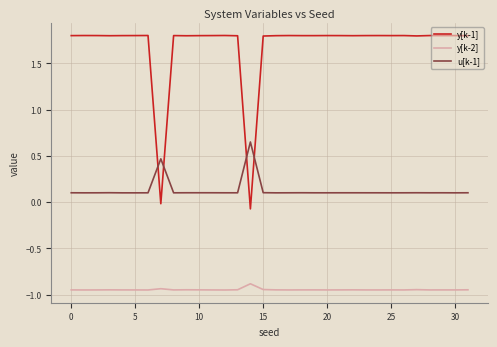

True or false: y[k-2] and u[k-1] intersect in this chart.

False